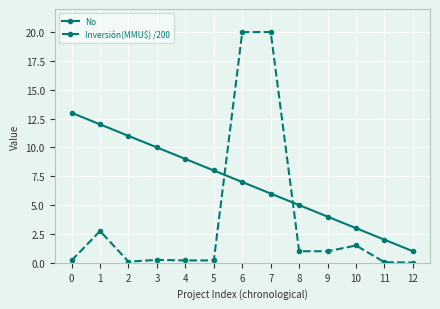

After their last crossing, which series has the higher values: Inversión(MMU$) /200 or No?

No